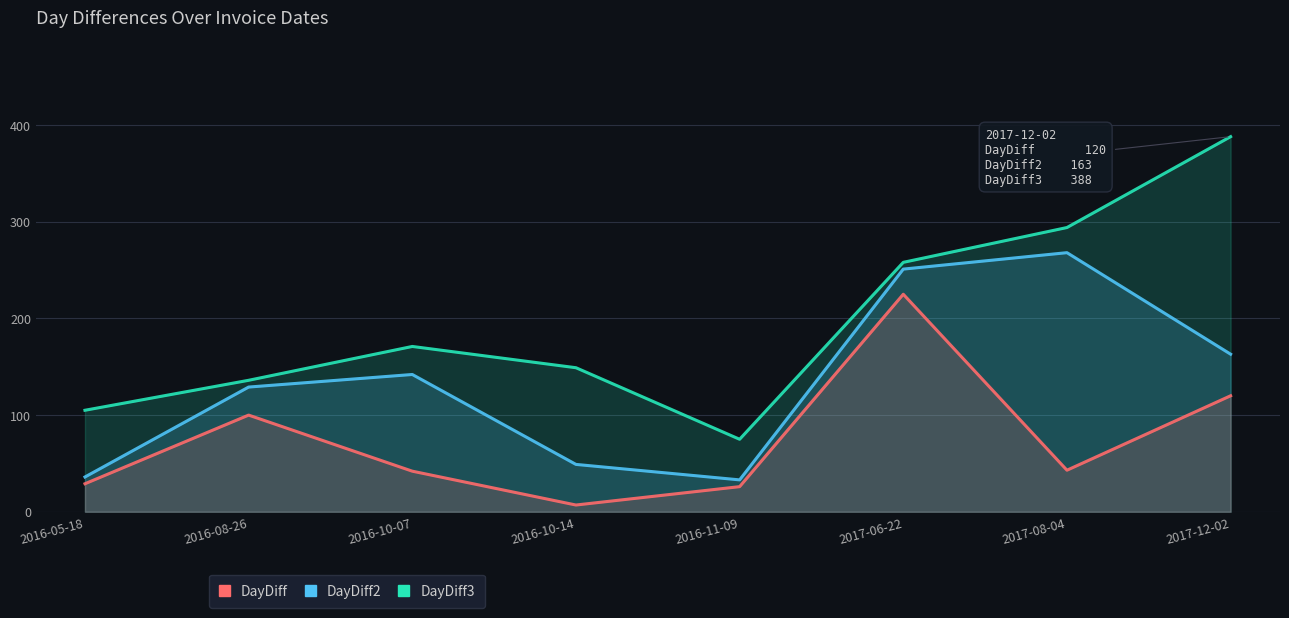

How many series are shown in this chart?

3